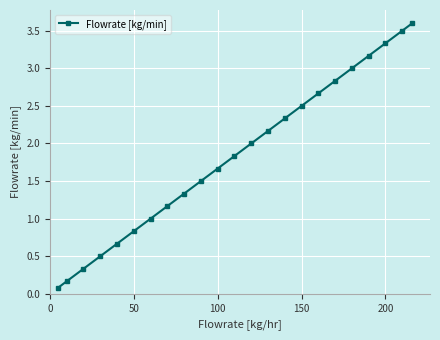

True or false: there are more than 2 points higher than both neighbors.

False